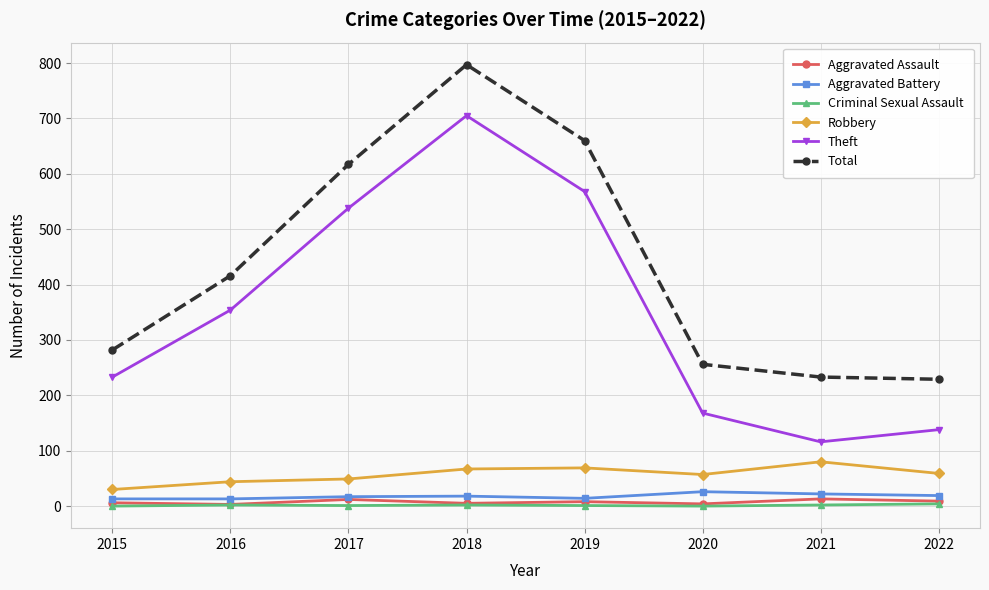

What is the spread (max minus min) of values at 2017?

616